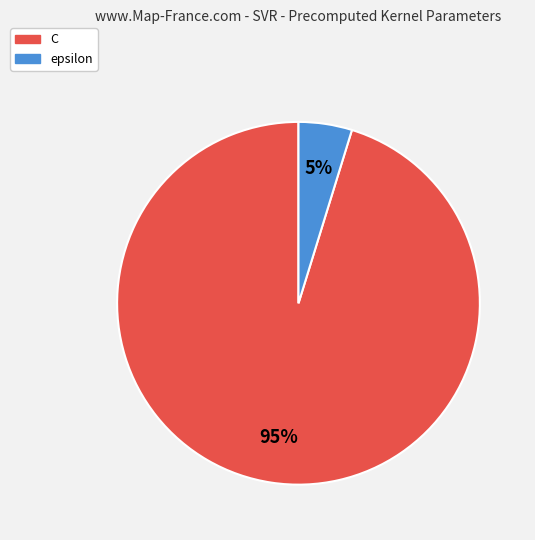

To the nearest percent, what percentage of the pie is epsilon?

5%